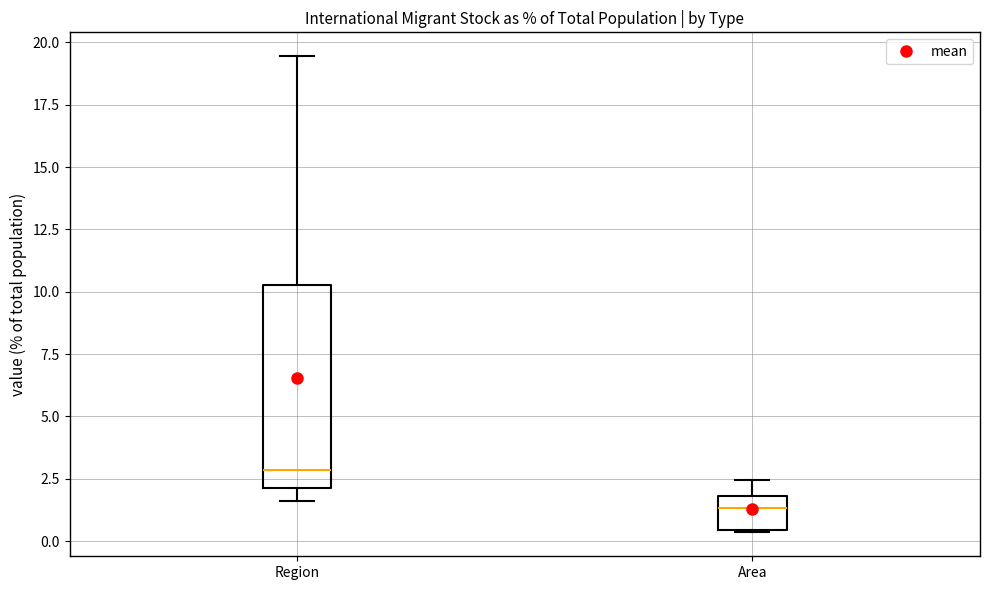

Which box's median line is the lowest?

Area